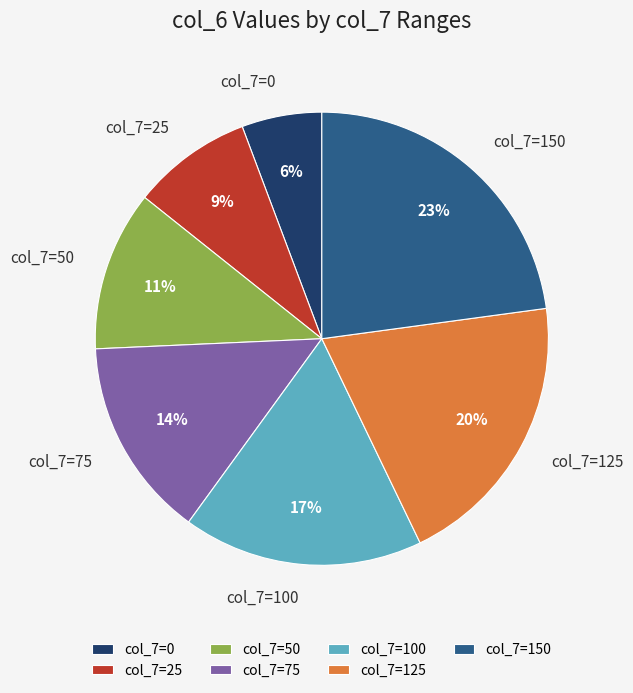

To the nearest percent, what percentage of the pie is col_7=0?

6%